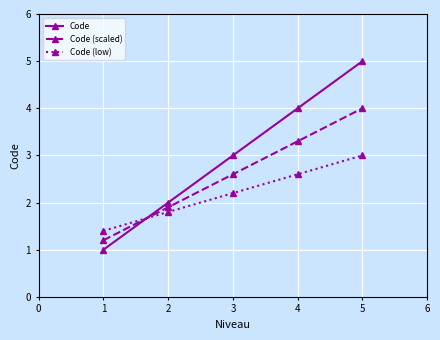

Which series has the largest total across all categories?

Code